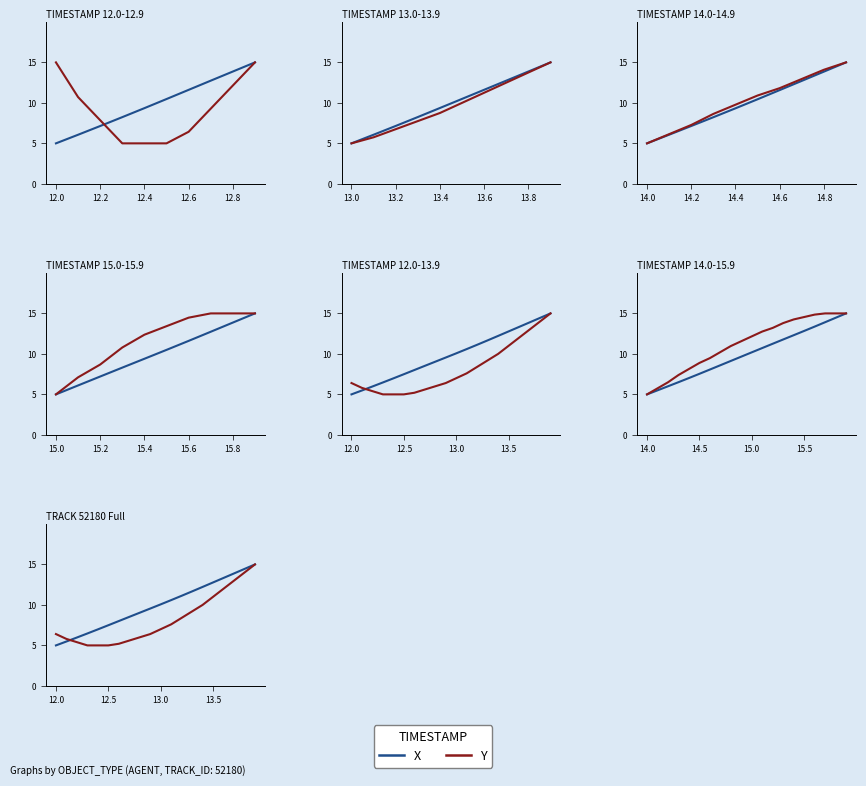

At 12.0, list the series in order from largest to smallest.

Y, X